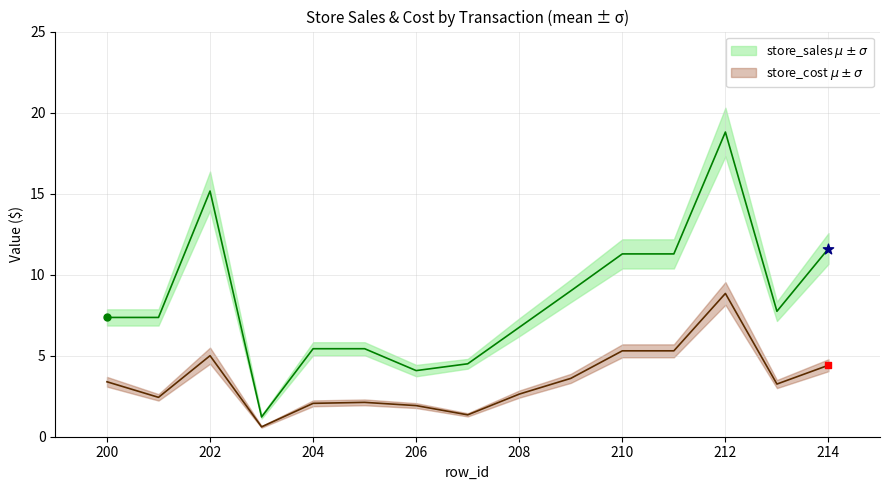

Which series contains the lowest Y value?

store_cost_mean